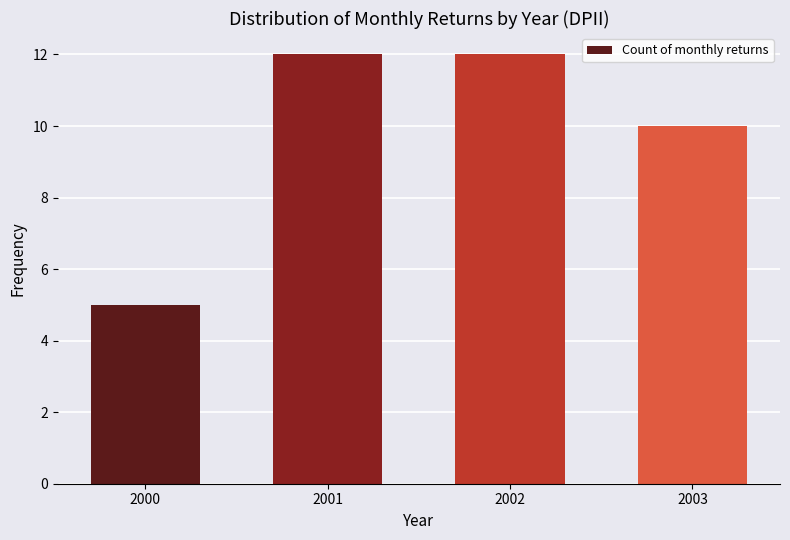

Reading left to right, what are all the values shown in this chart?

2000=5	2001=12	2002=12	2003=10